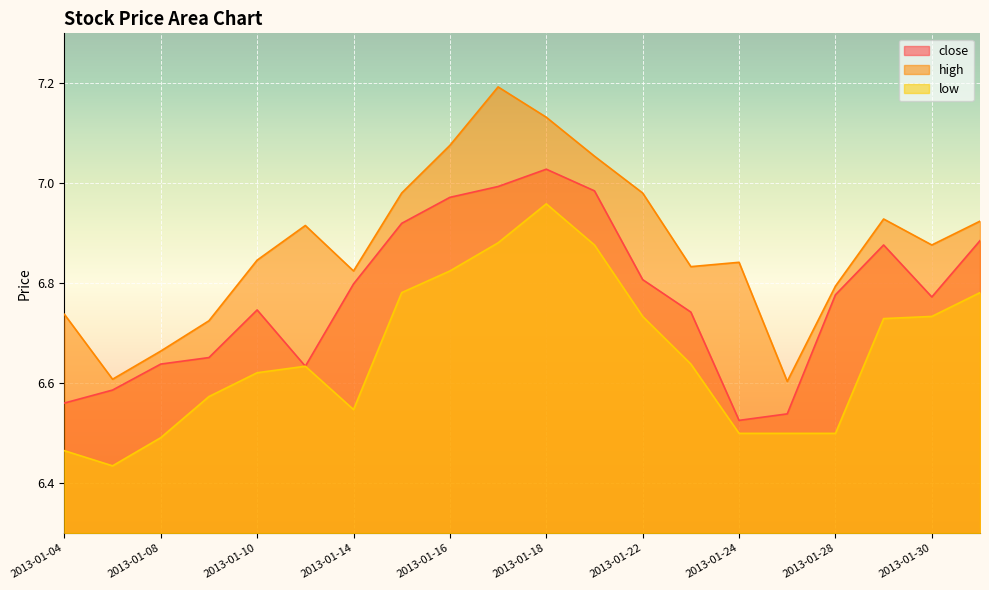

Which series changed the most between 2013-01-14 and 2013-01-23?

low